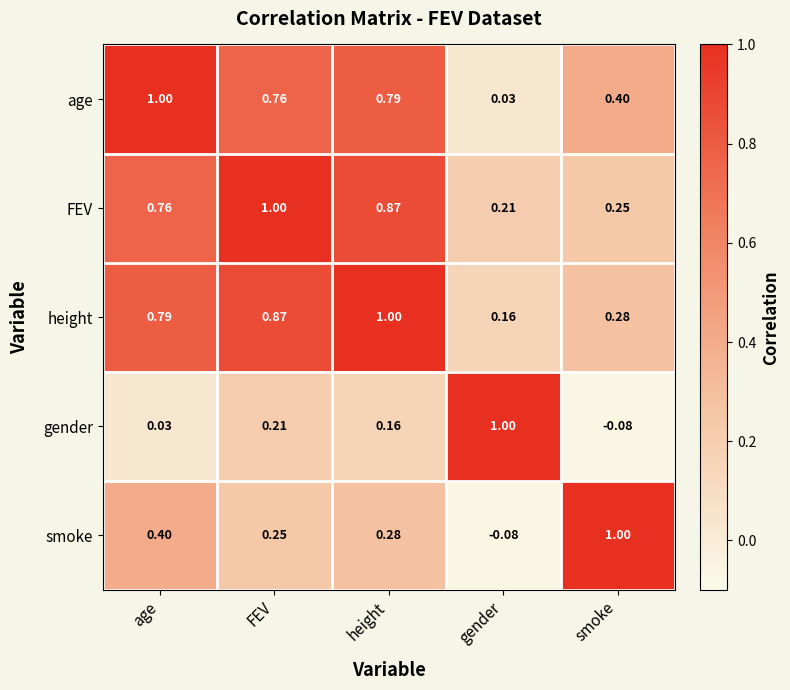

At which label does gender reach its peak?

gender